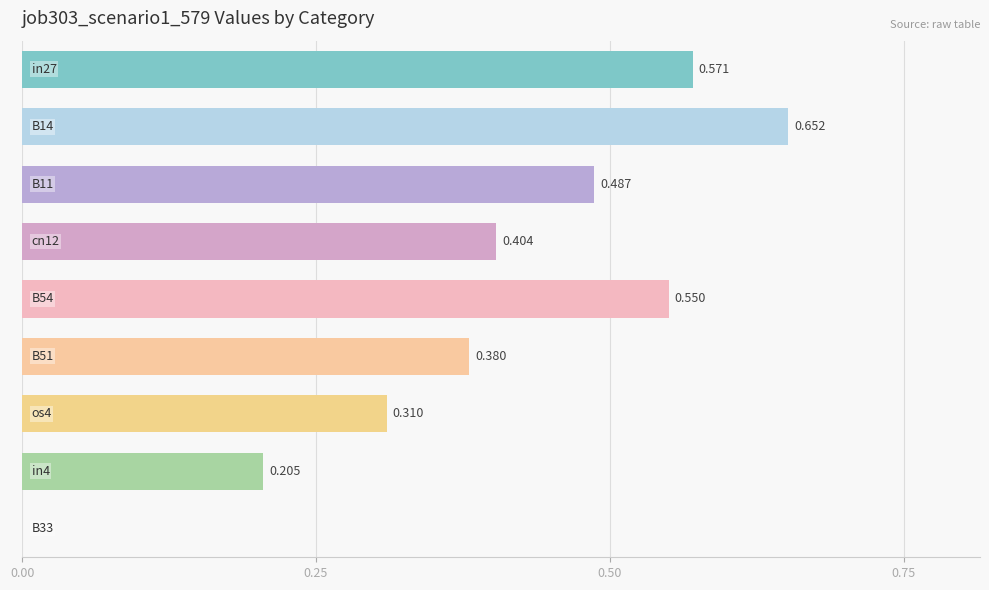

How many series are shown in this chart?

1